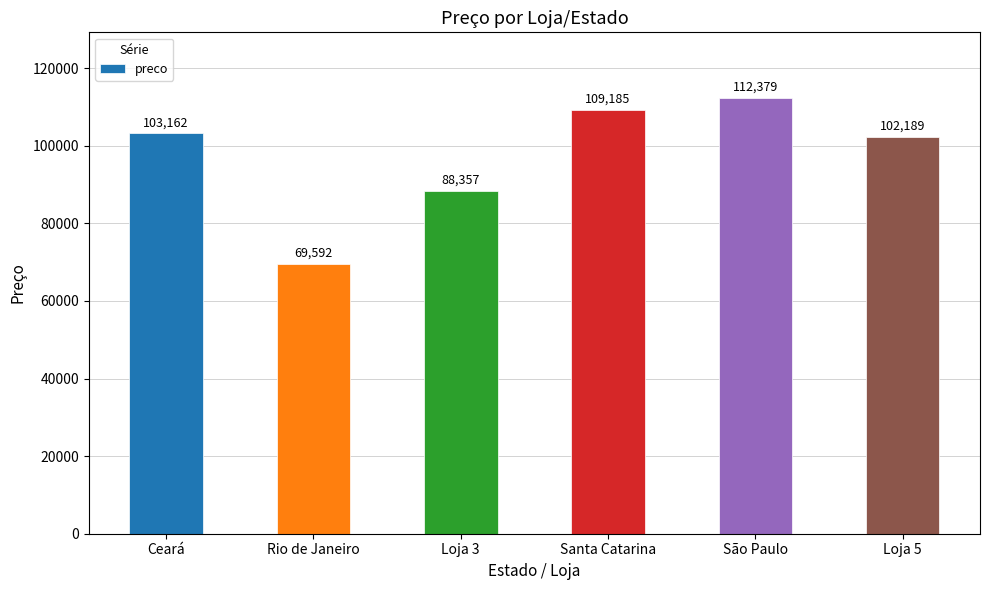

What value does the data have at Loja 5, to the nearest 50?

102200